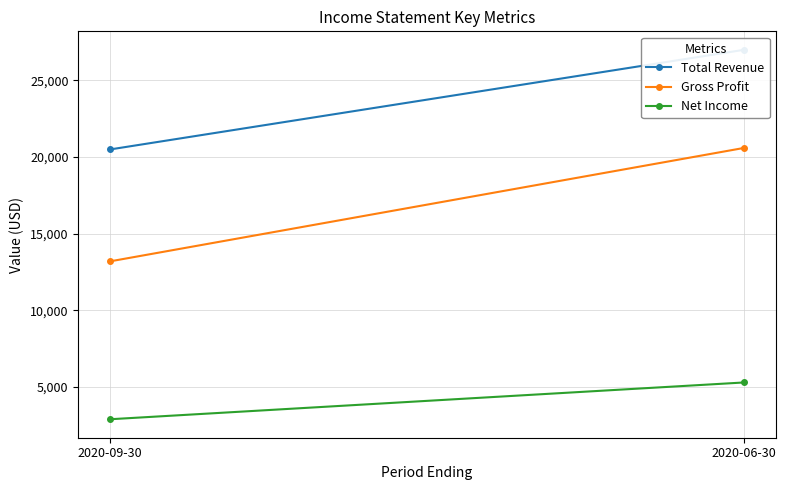

What is the label of the 1st point from the right?

2020-06-30